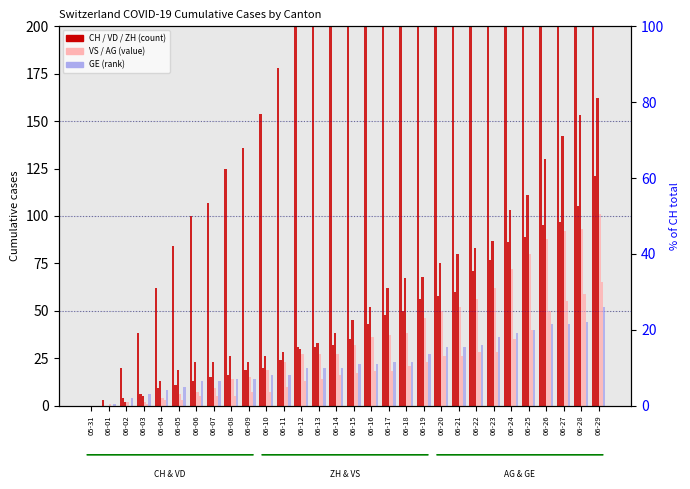

Which series has the widest spread of values?

CH